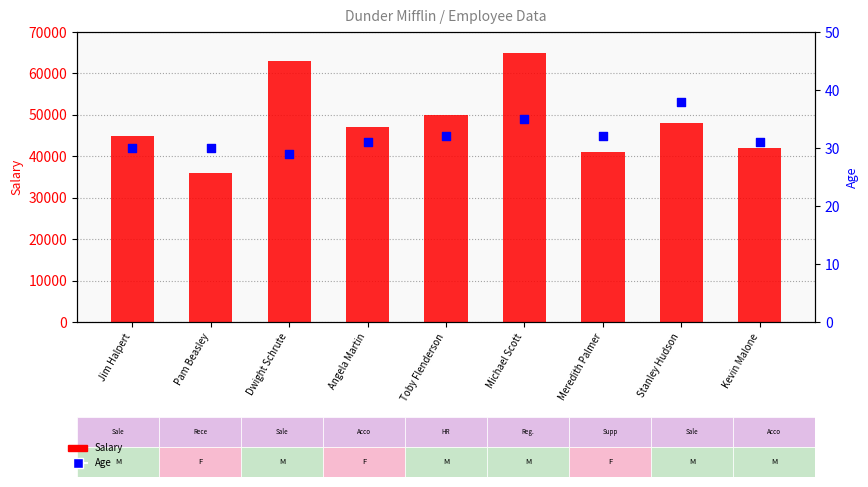

What are all the series names shown in the legend?

Salary, Age